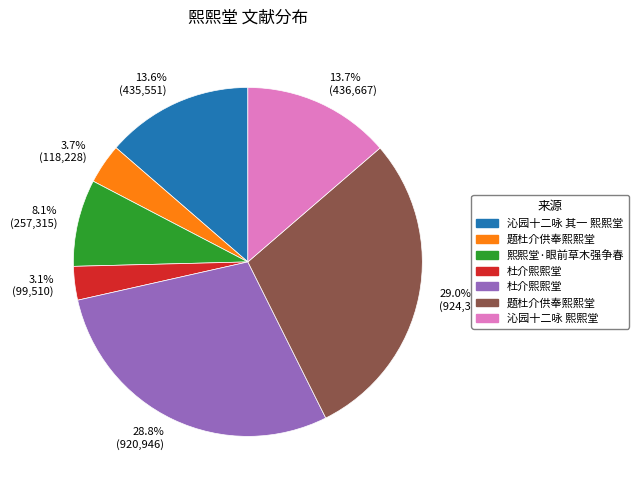

Approximately how many times larger is the value at 3.7% (118,228) compared to 8.1% (257,315)?

0.5